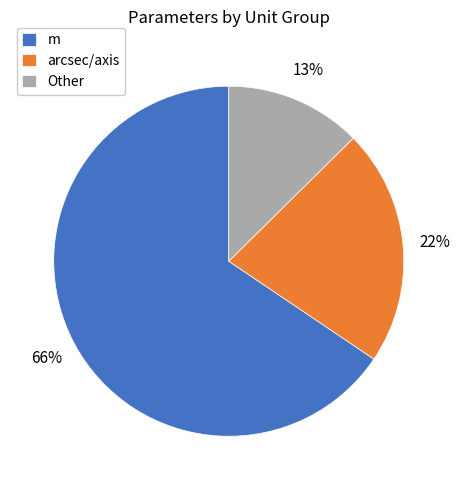

Is the sum of m and arcsec/axis greater than half?

Yes